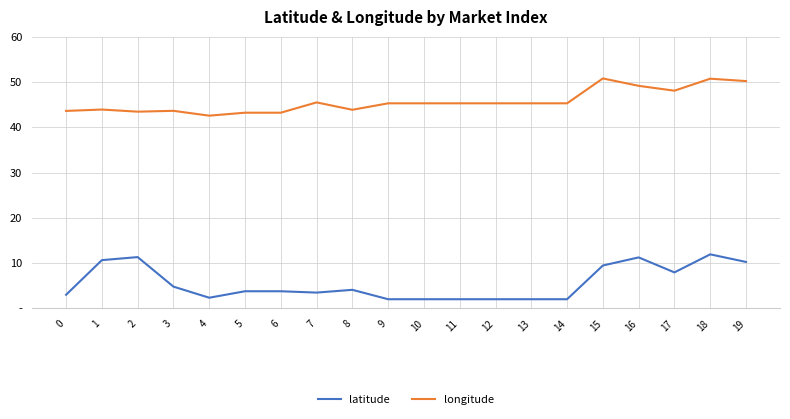

True or false: longitude and latitude intersect in this chart.

False